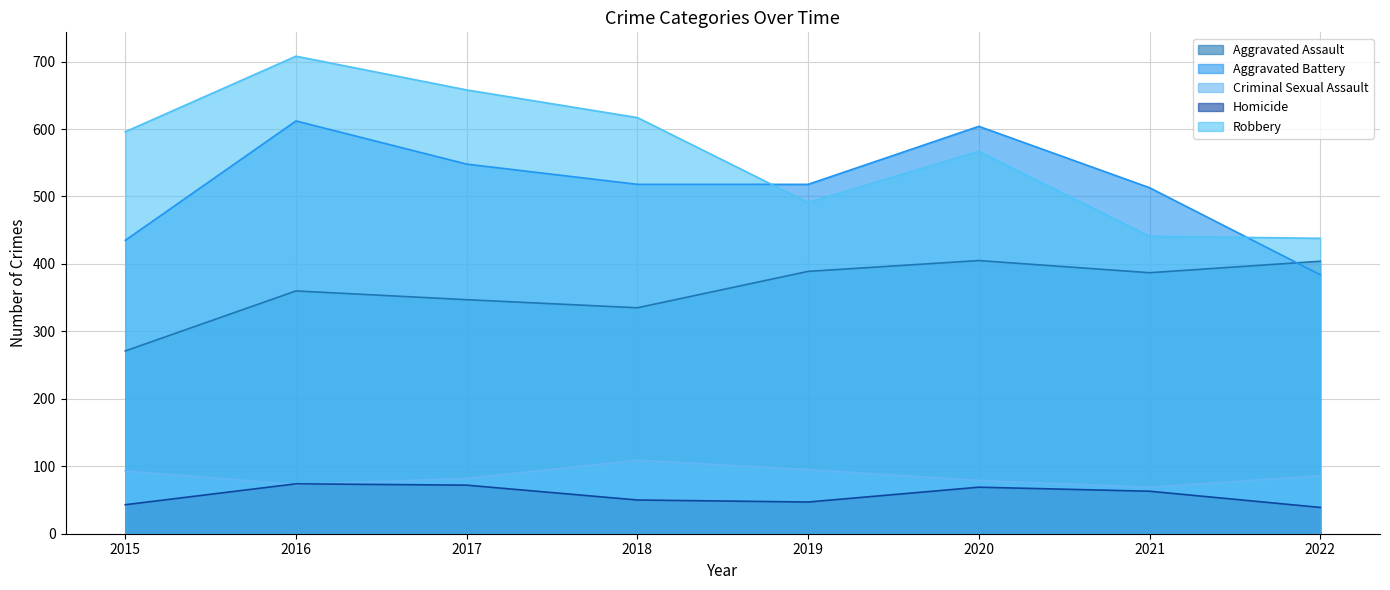

The value of Aggravated Battery at 2016 is 612. True or false?

True